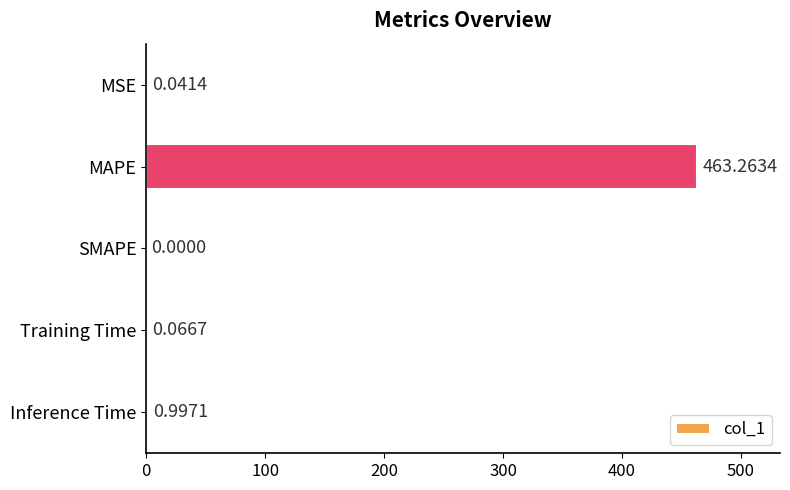

At which label is the value closest to 231?

Inference Time